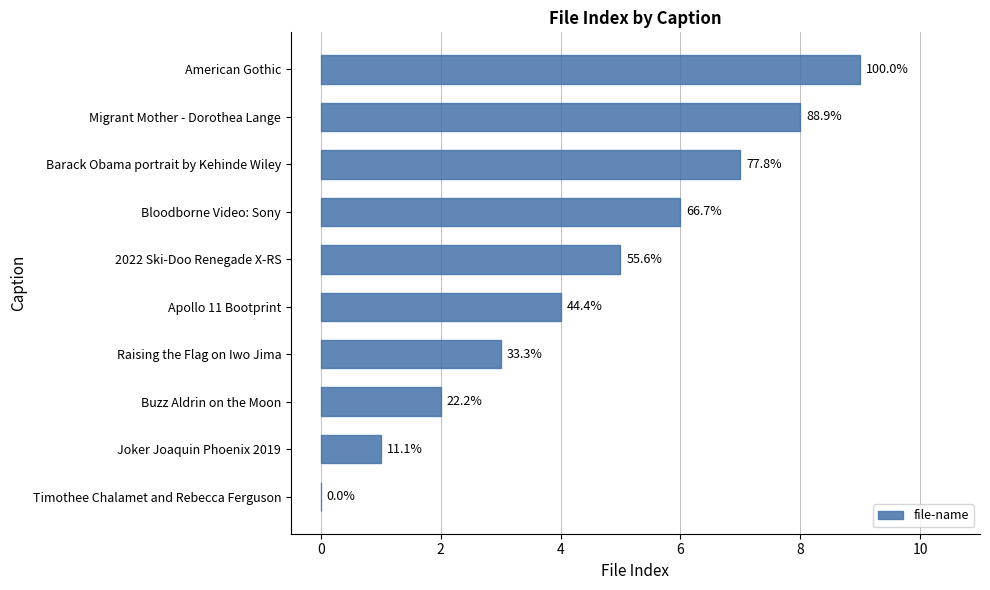

What is the difference between the second highest and minimum values?

8